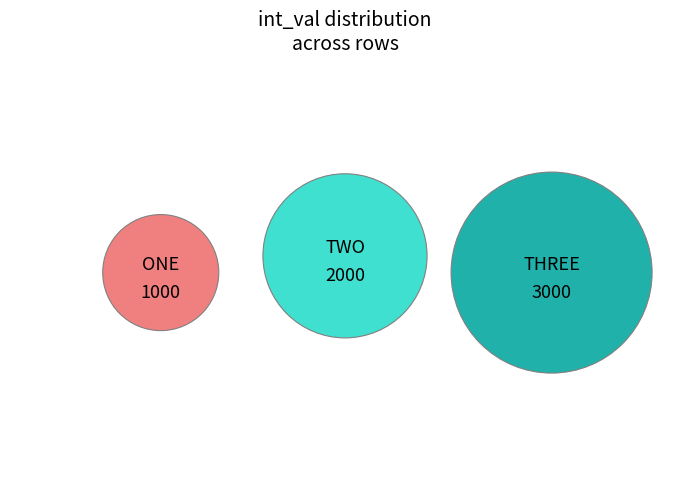

To the nearest percent, what portion does TWO represent?

33%